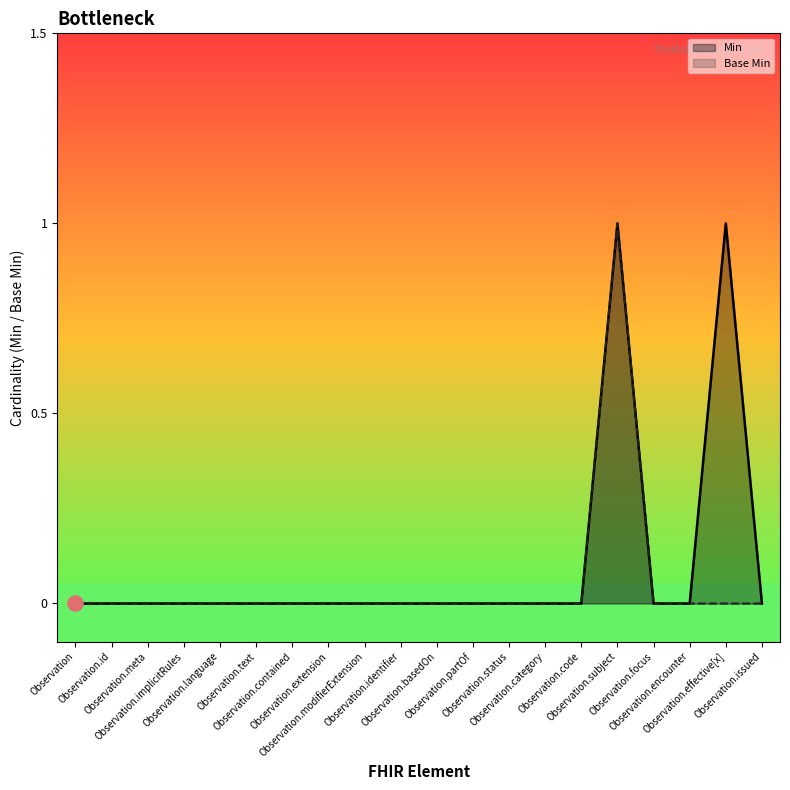

Which series contains the highest Y value?

Min